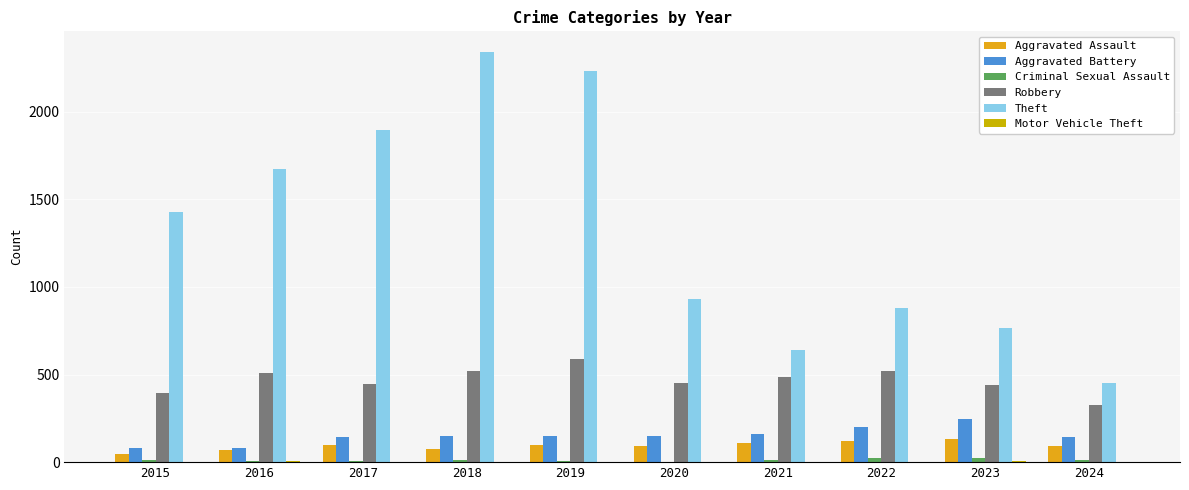

What is the value of the Motor Vehicle Theft bar at the 7th from the left?

2